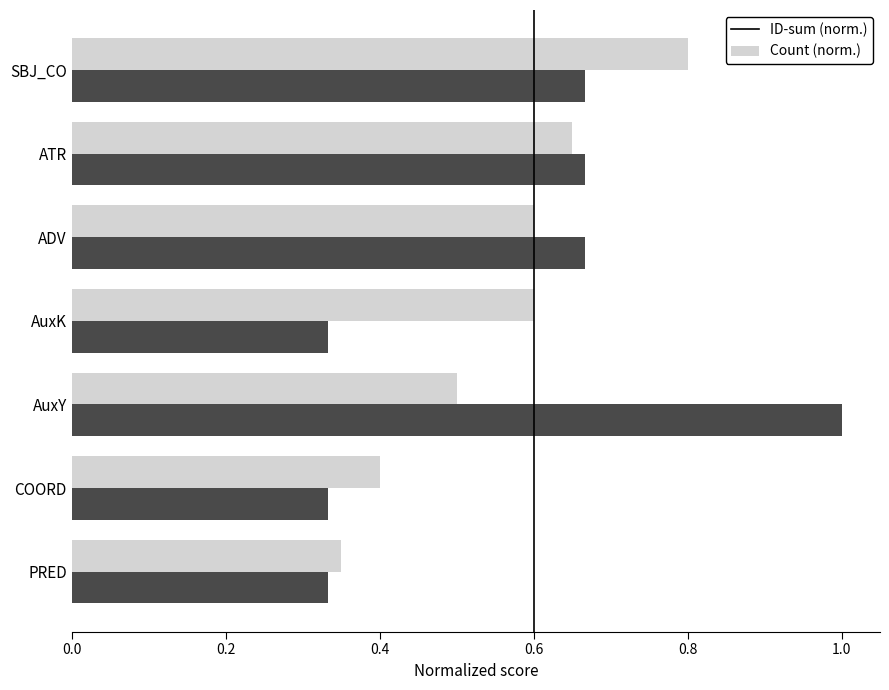

True or false: Count (norm.) has a value of 1.0 at SBJ_CO.

False